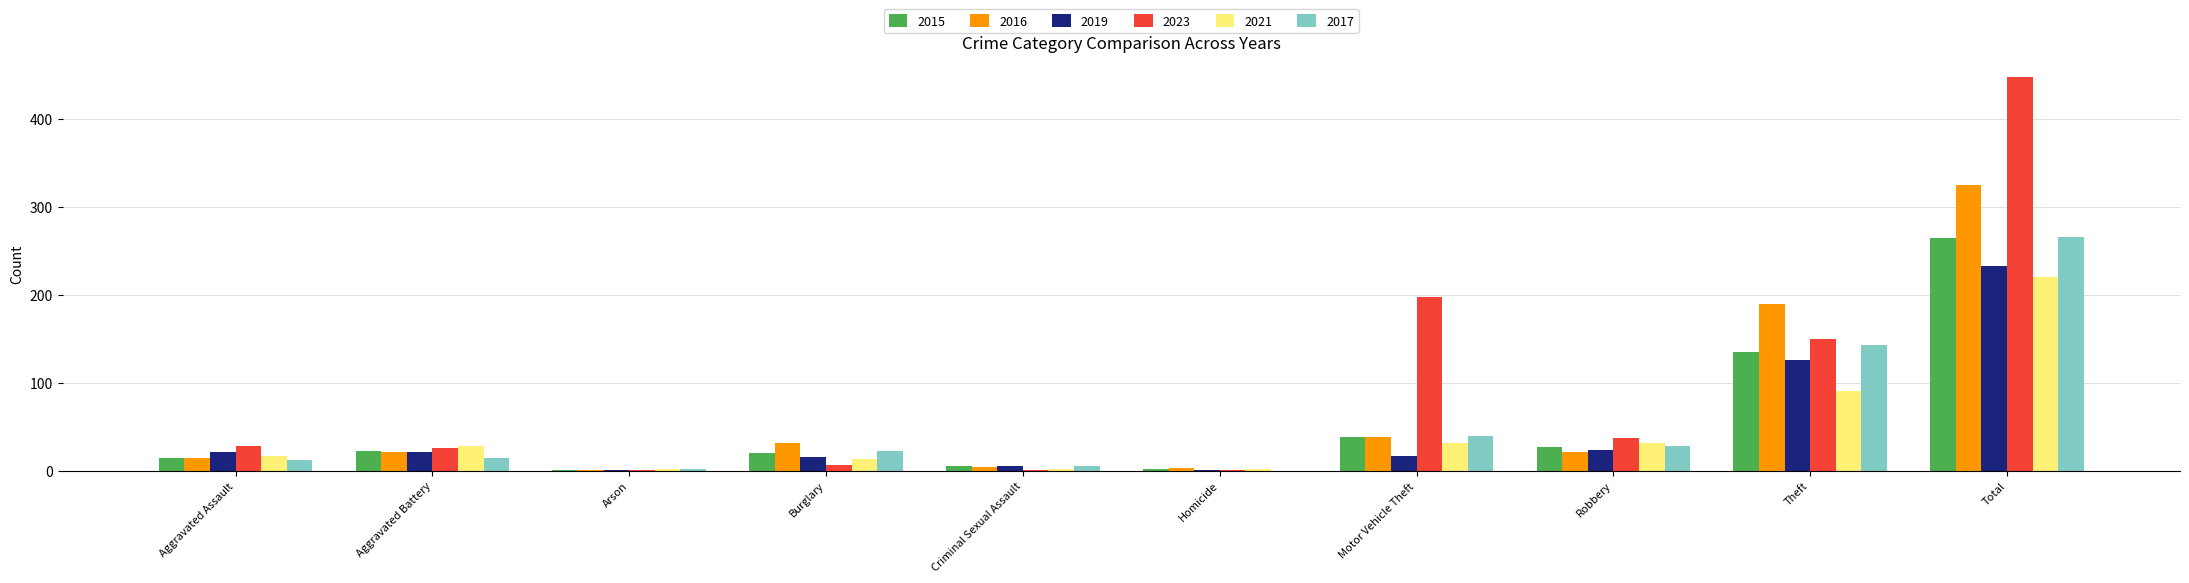

Which series has the widest spread of values?

2023